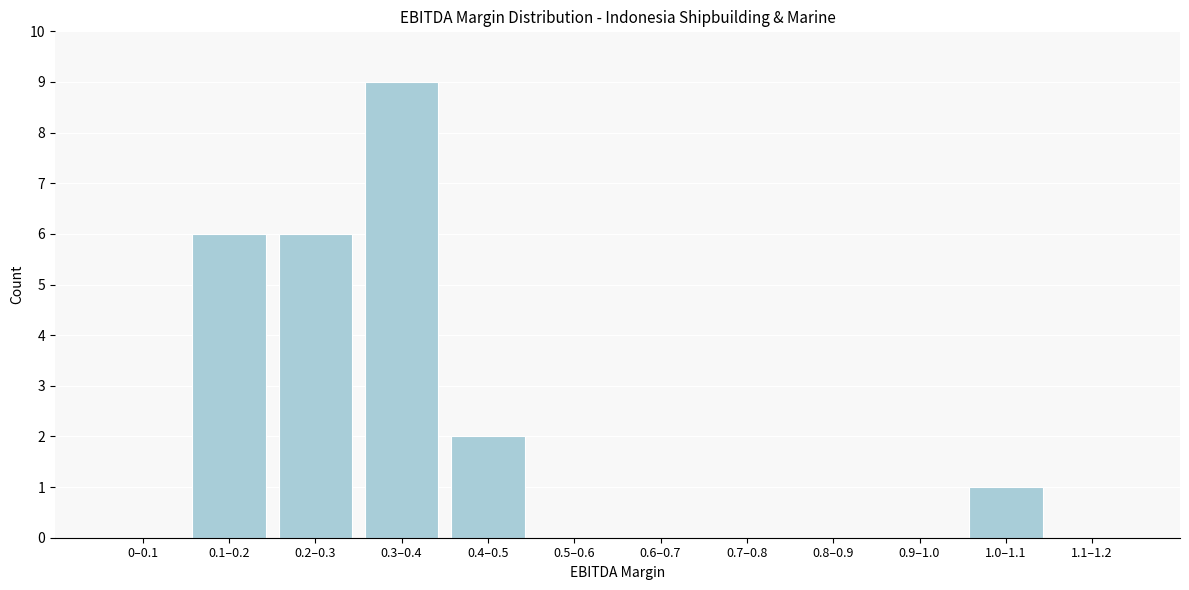

Reading right to left, extract all data points from this chart.

1.1–1.2=0	1.0–1.1=1	0.9–1.0=0	0.8–0.9=0	0.7–0.8=0	0.6–0.7=0	0.5–0.6=0	0.4–0.5=2	0.3–0.4=9	0.2–0.3=6	0.1–0.2=6	0–0.1=0